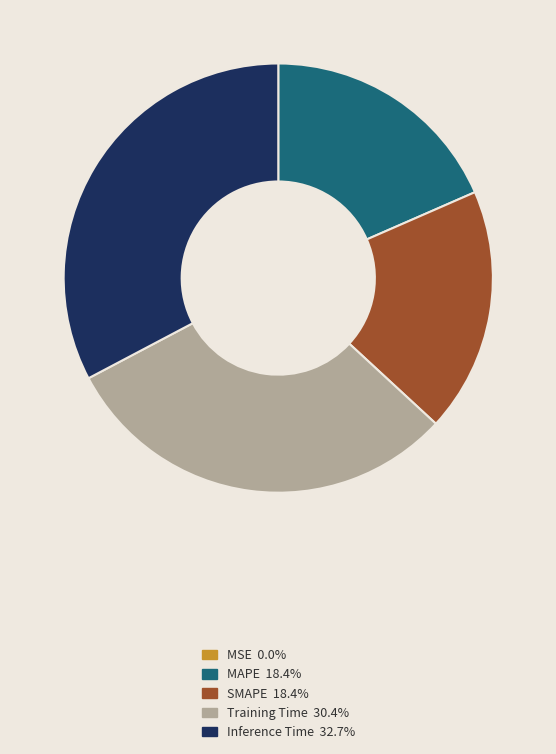

Does SMAPE represent more than half of the total?

No